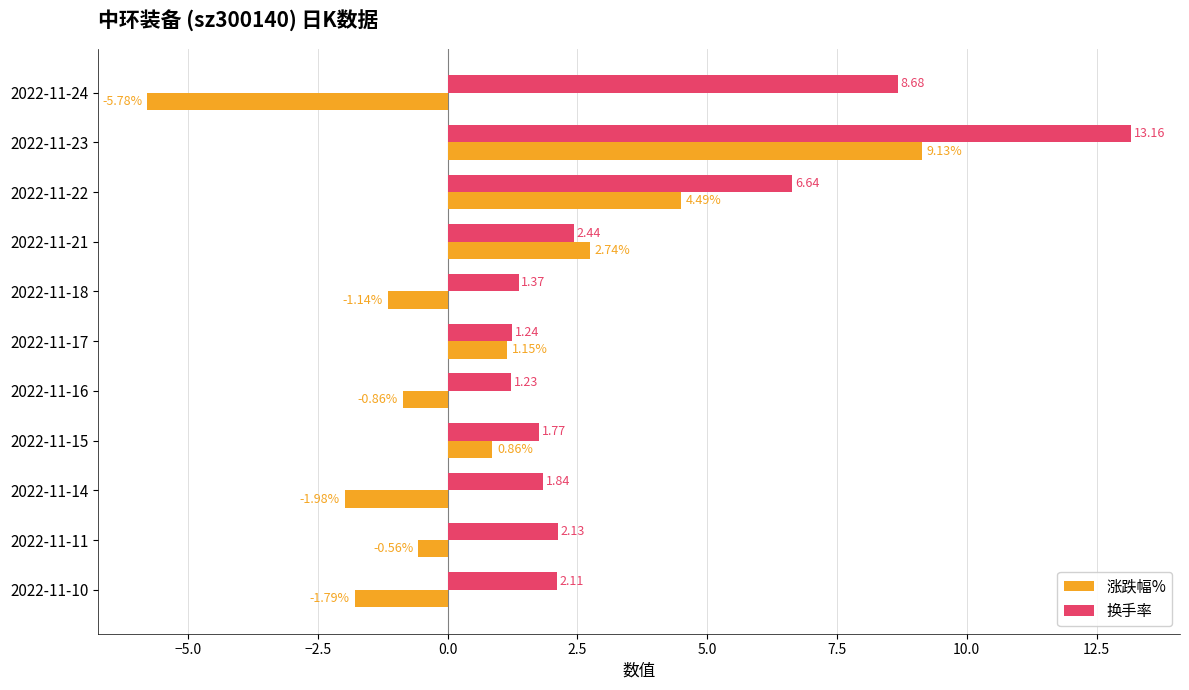

Between 2022-11-17 and 2022-11-16, which series saw the biggest shift?

涨跌幅%